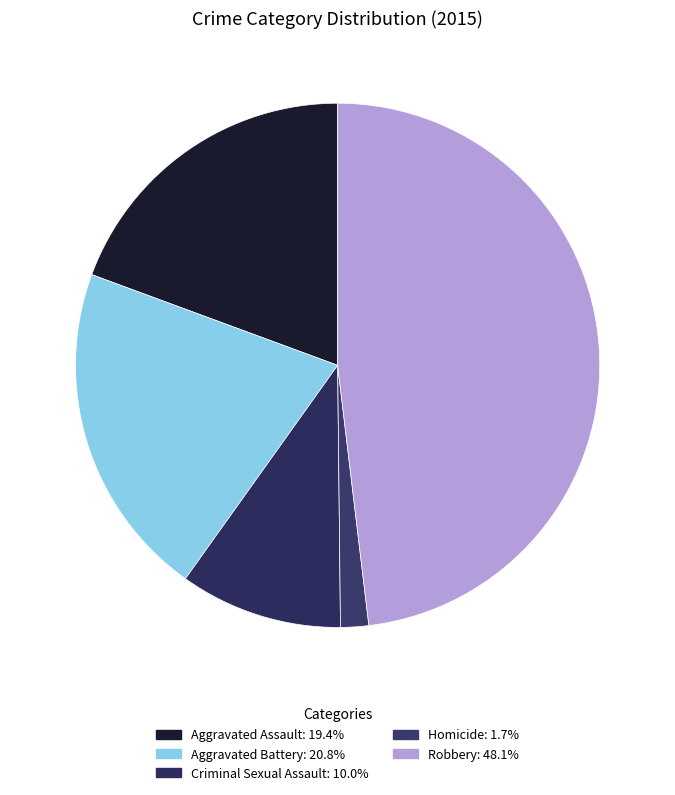

Which category has the biggest portion of the pie?

Robbery